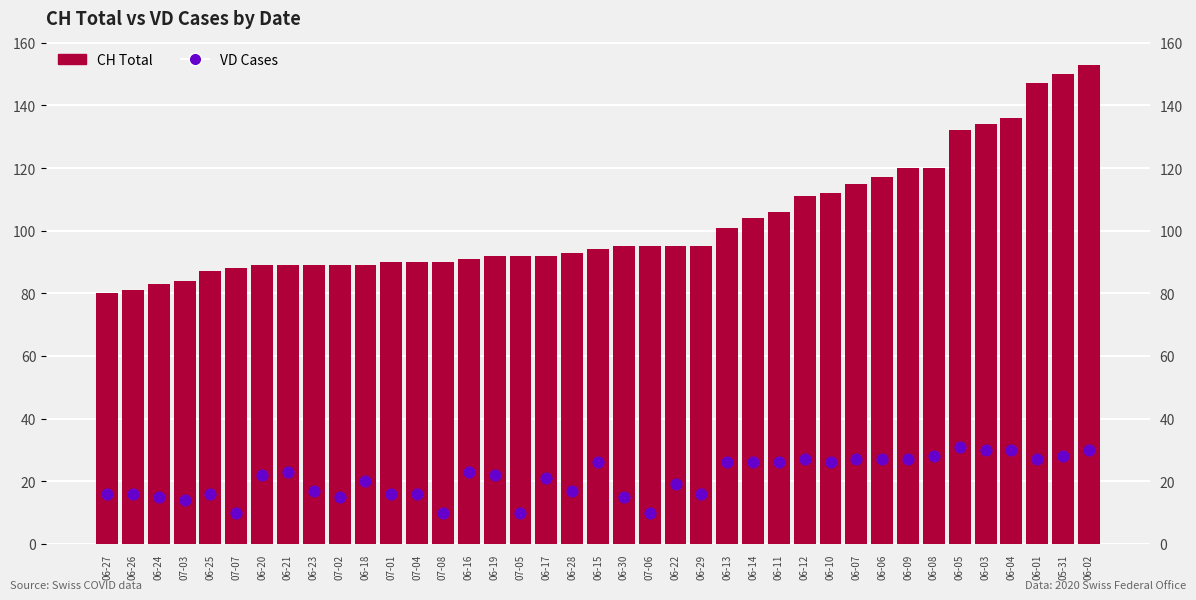

At how many categories does at least one series exceed 143?

3